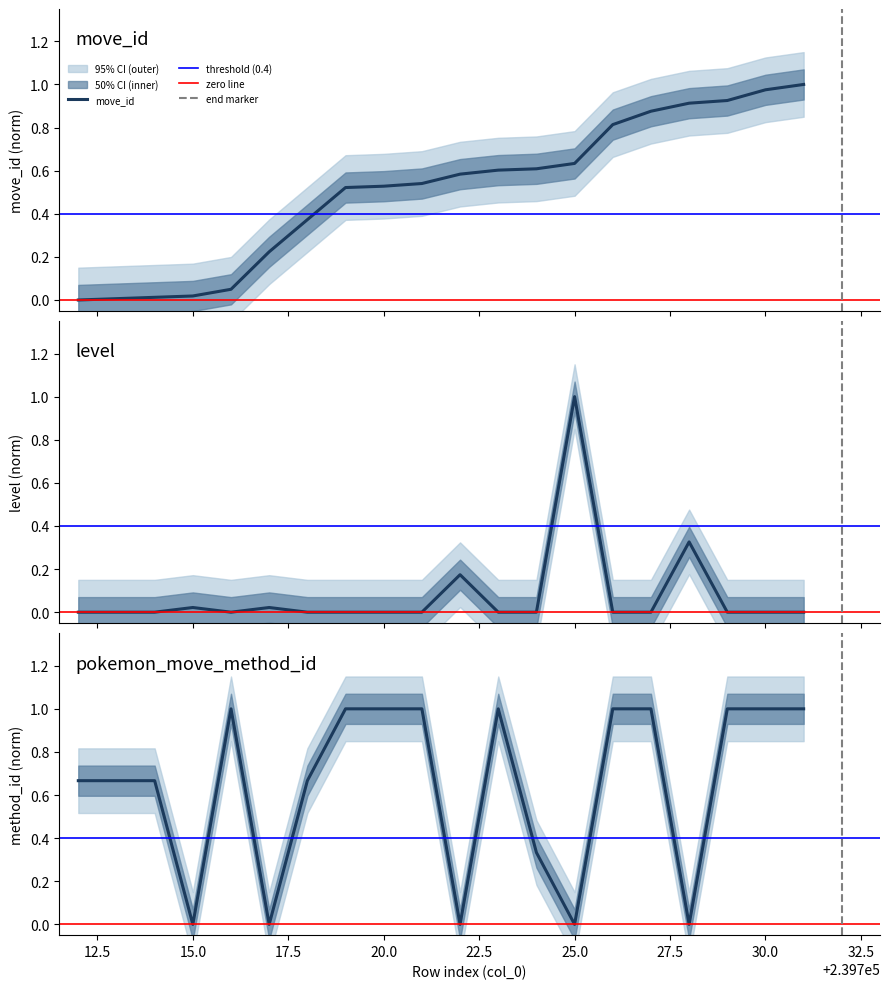

What is the value of the move_id point at the 13th from the left?

0.6